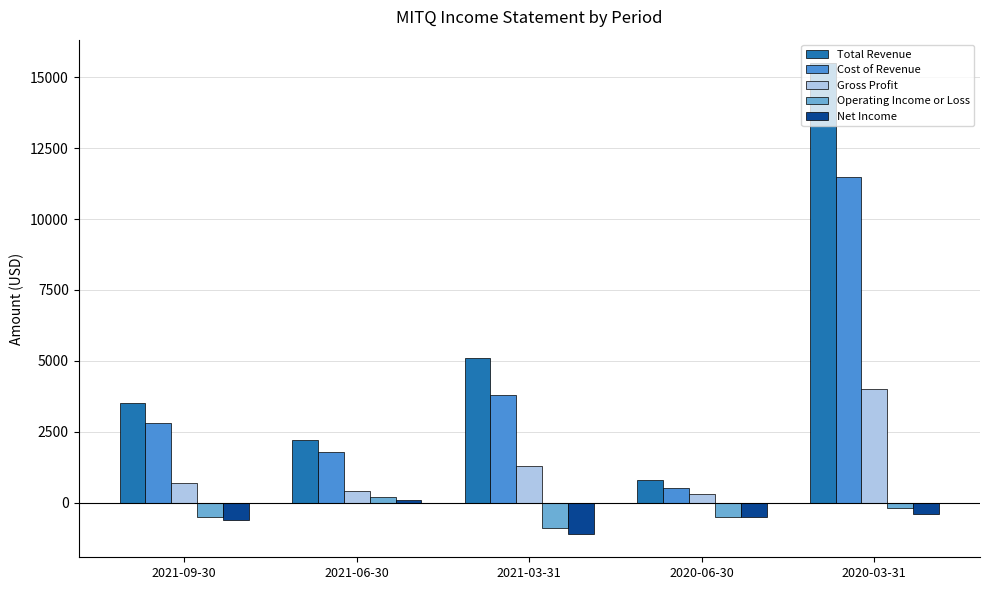

Is the value of Cost of Revenue at 2020-03-31 greater than the value of Operating Income or Loss at 2021-06-30?

Yes